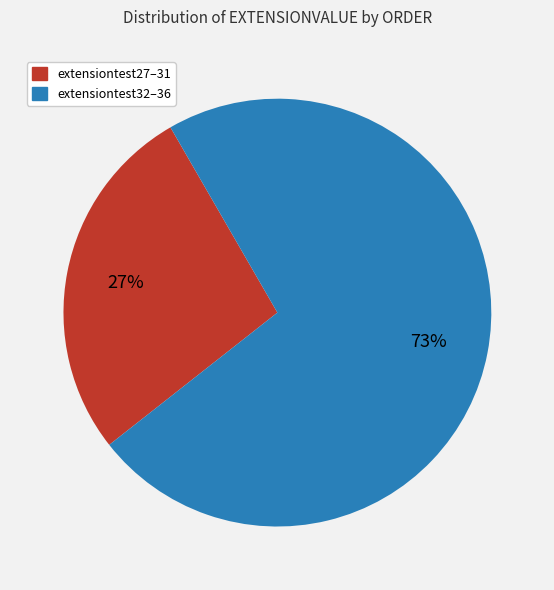

To the nearest percent, what is the average slice percentage?

50%